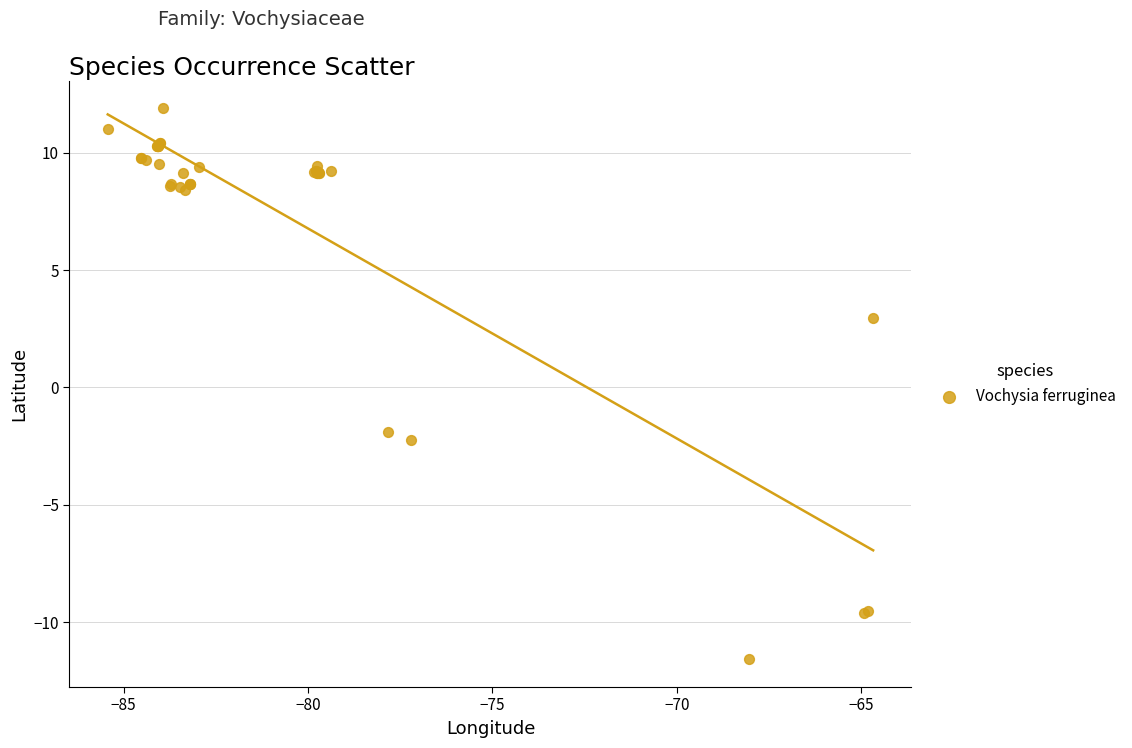

What Y value in the scatter plot is closest to 0?

-1.9